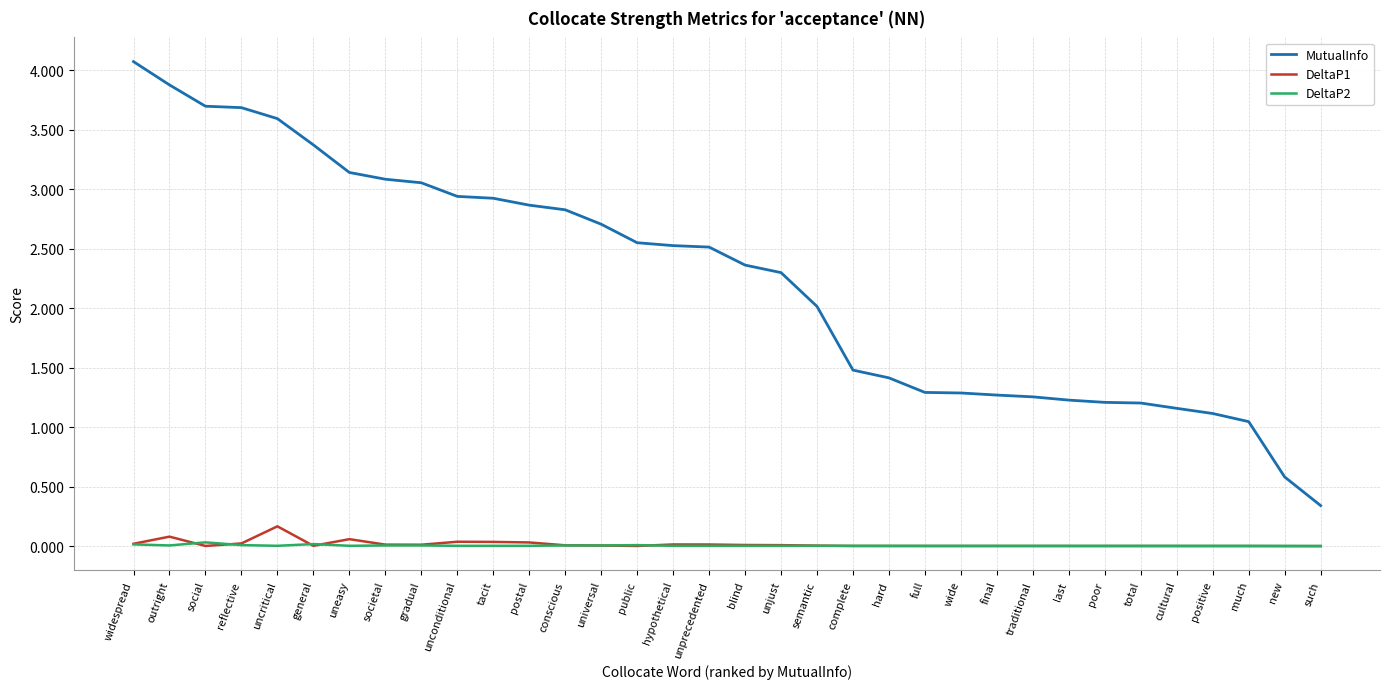

Which series changed the most between hard and poor?

MutualInfo